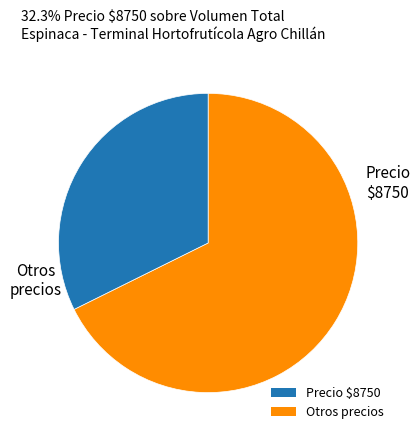

How many slices are in this pie chart?

2